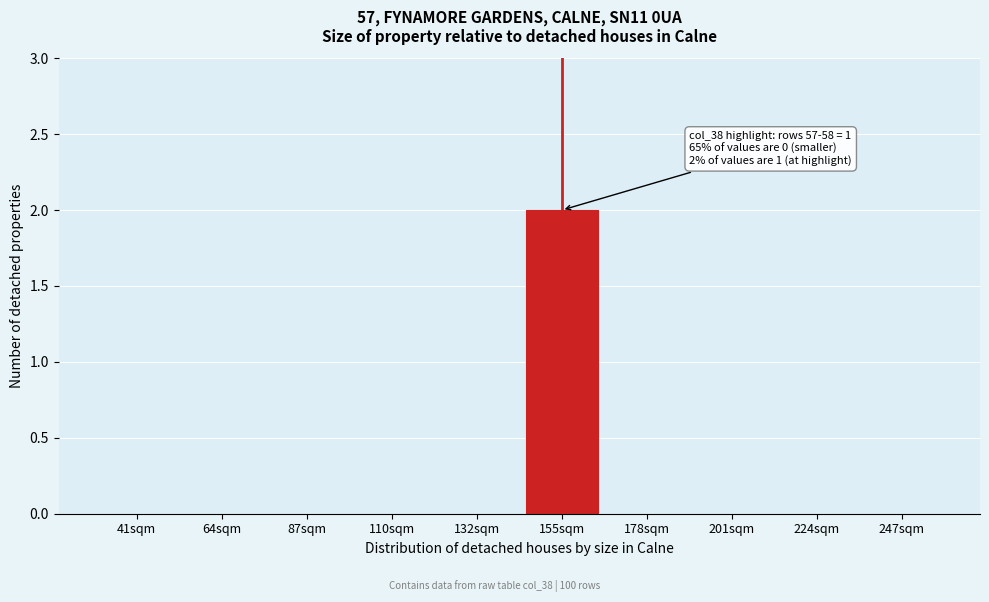

Reading left to right, transcribe all the data shown in this chart.

41sqm=0	64sqm=0	87sqm=0	110sqm=0	132sqm=0	155sqm=2	178sqm=0	201sqm=0	224sqm=0	247sqm=0